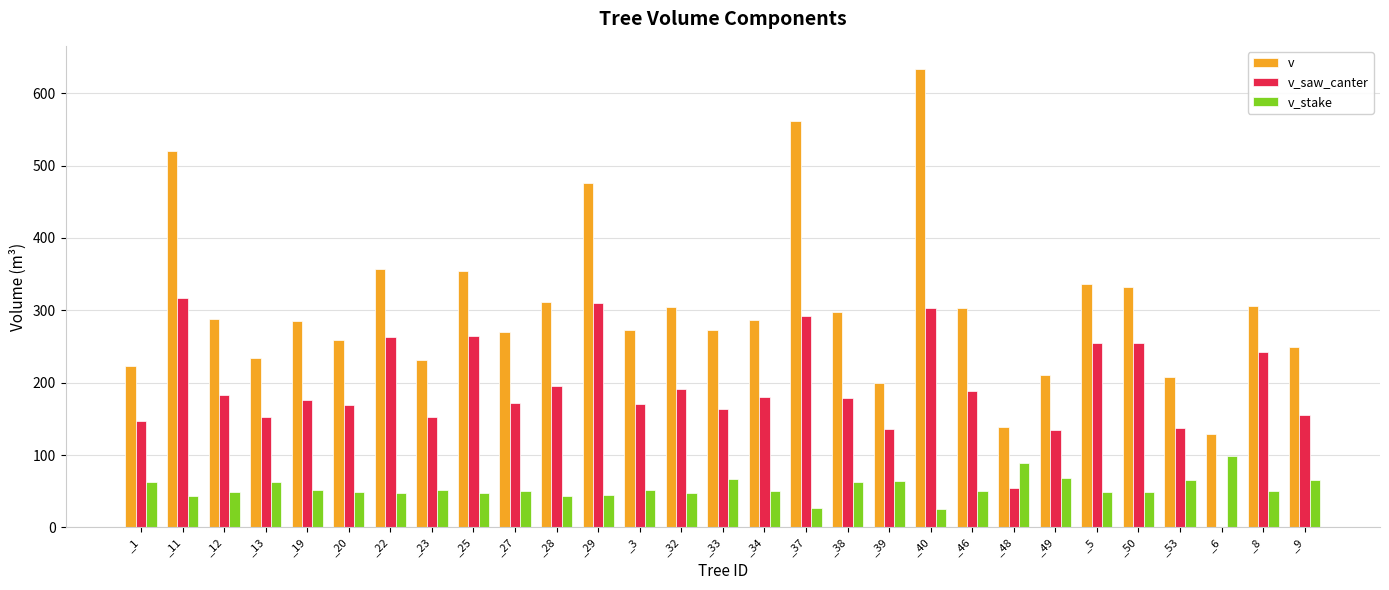

How many distinct data groups are displayed?

3